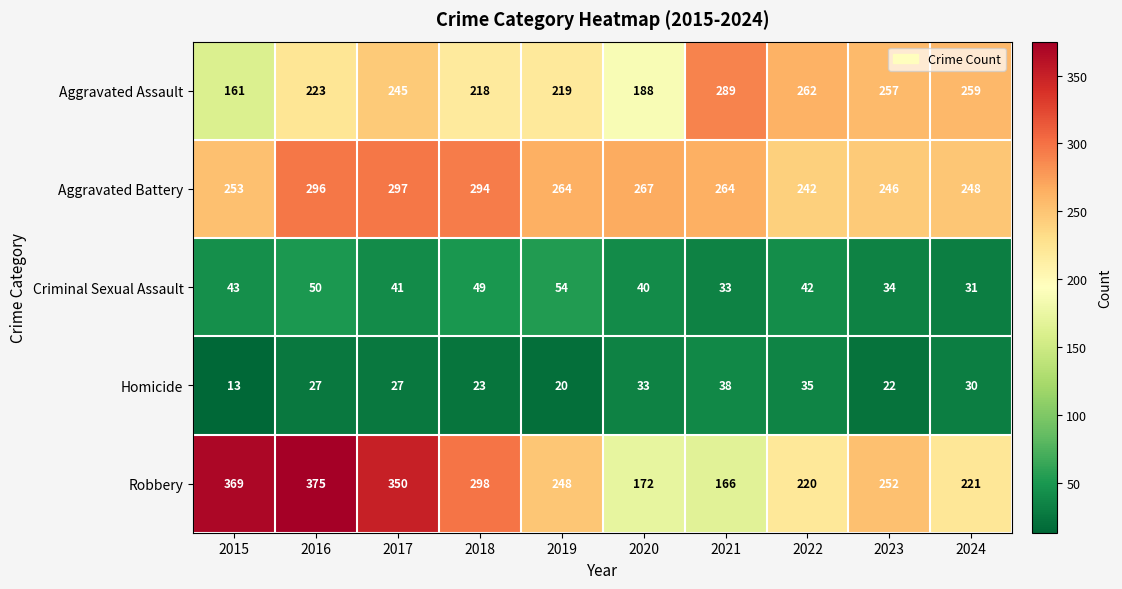

At how many categories does at least one series exceed 175?

10